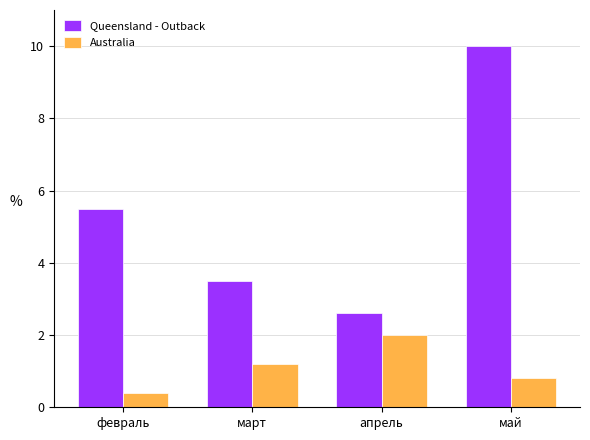

True or false: Australia has a value of 0.8 at май.

True